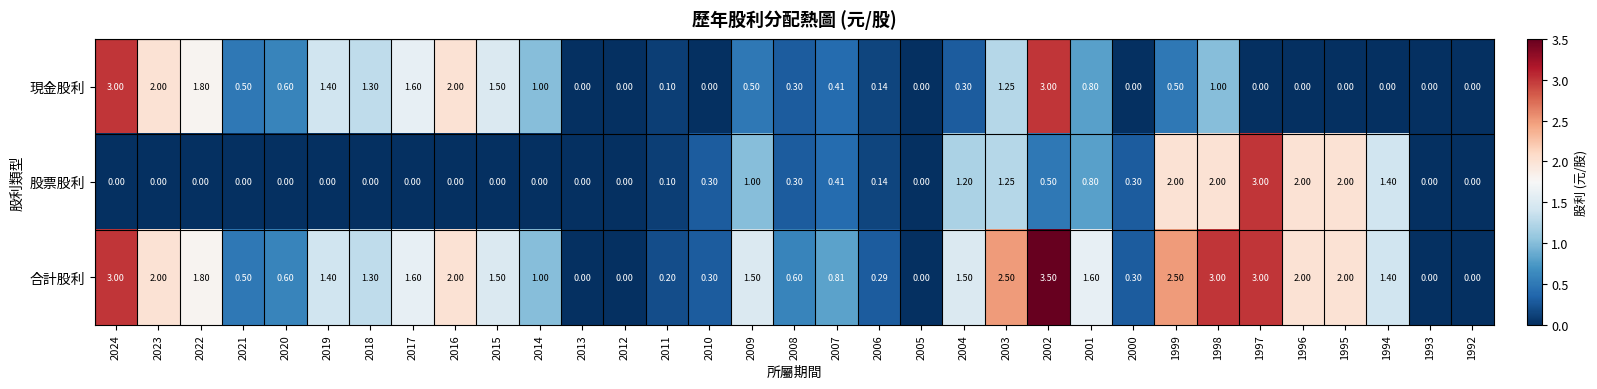

Which series has the widest spread of values?

合計股利